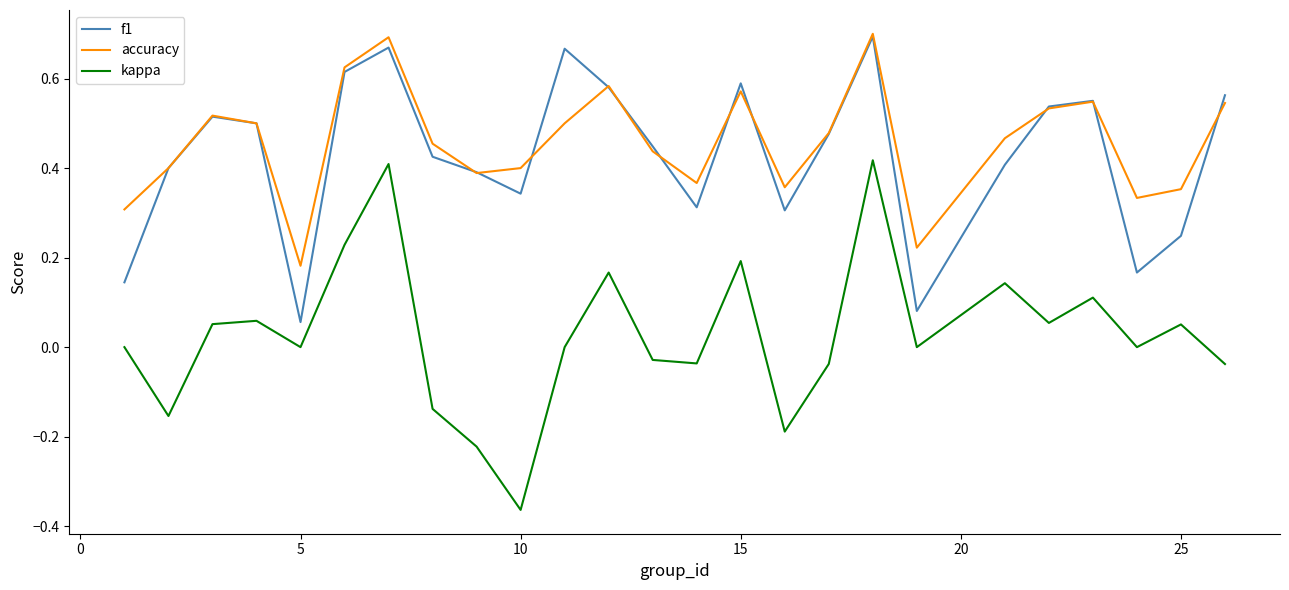

Which series has the largest range (max minus min)?

kappa